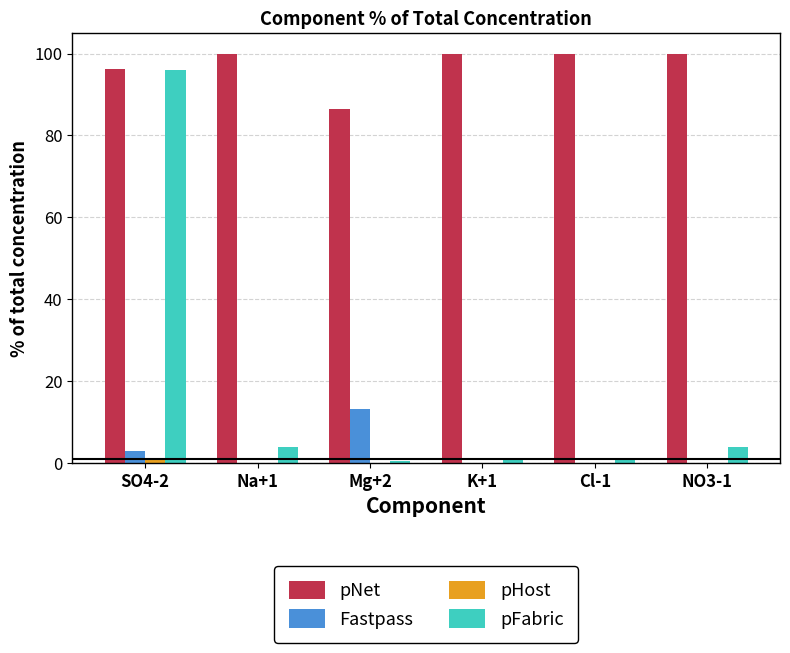

Is it true that pFabric equals 4.0 at Na+1?

True